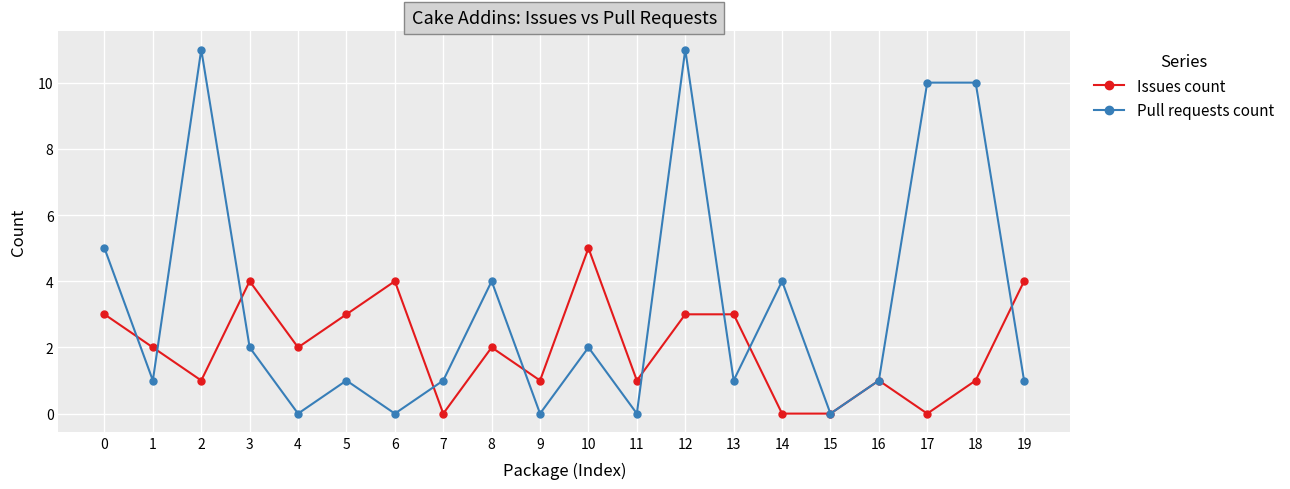

The Pull requests count series shows 6 at 4. True or false?

False